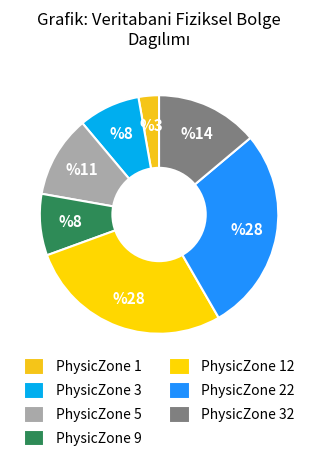

Combined, do PhysicZone 1 and PhysicZone 5 account for over 50%?

No